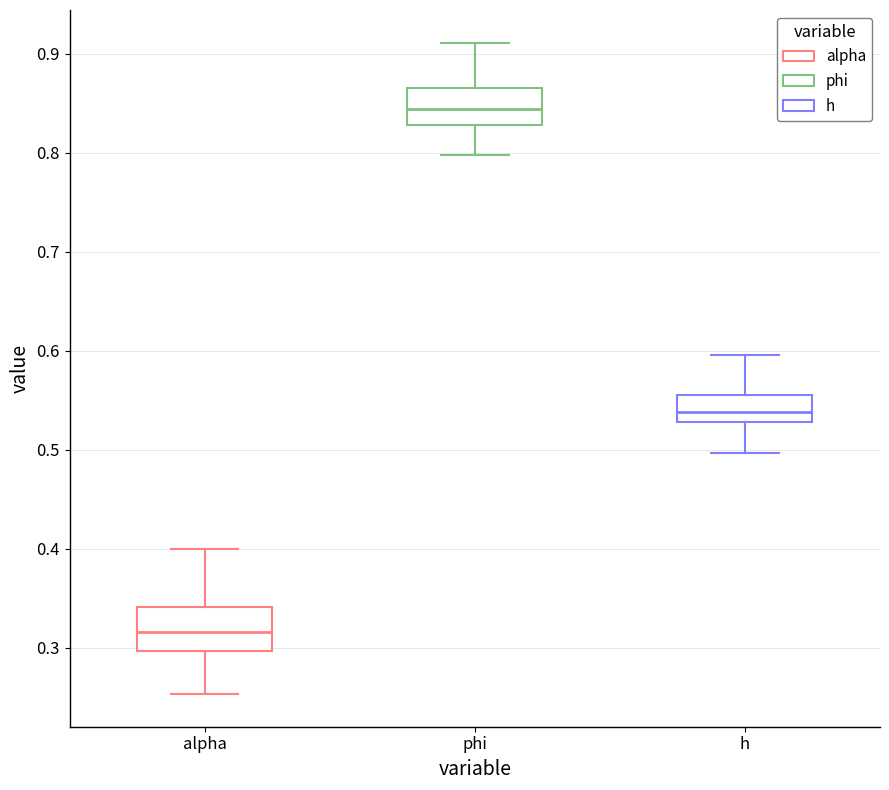

Where is the upper edge of the box for phi on the y-axis? The values are not printed on the chart, so give them approximately, as read against the axis.

0.86